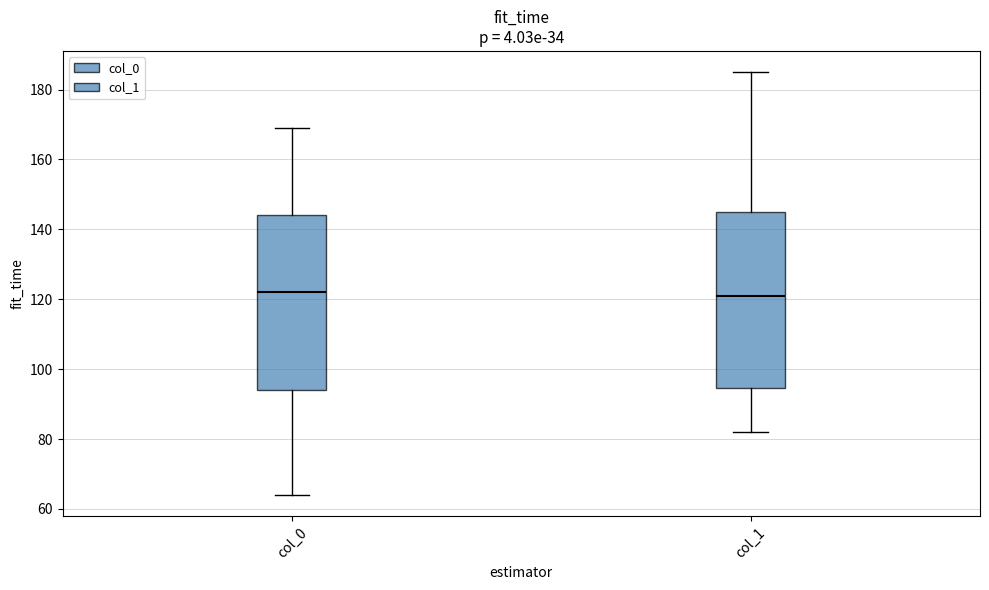

Reading left to right, transcribe this box plot: for each box, give where its median line is, the range the box spans, and where its two whiskers end, as read against the y-axis. The values are not printed on the chart, so give them approximately, as read against the axis.

col_0: median 122, box 94 to 144, whiskers 64 to 170
col_1: median 122, box 94 to 146, whiskers 82 to 186